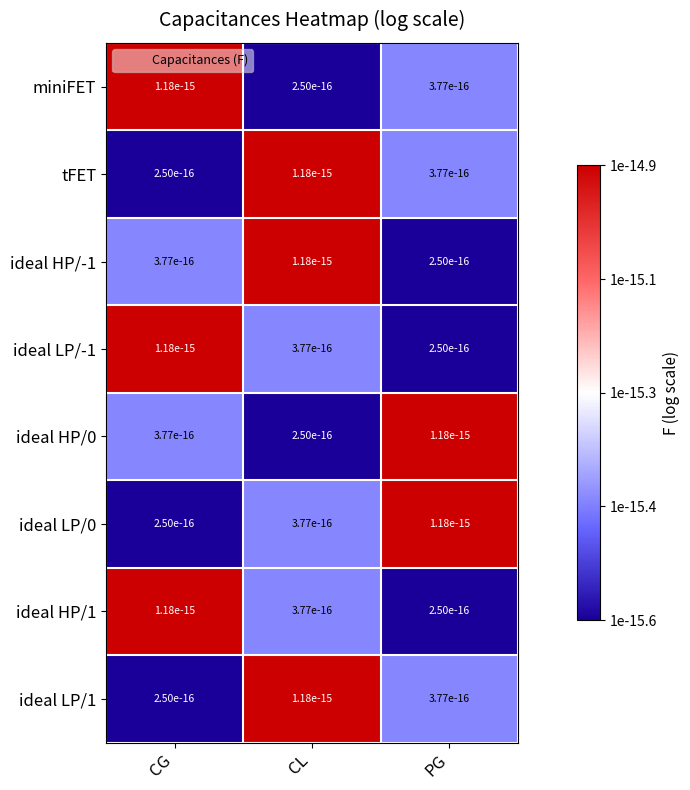

Where is ideal LP/-1 nearest to the value -15?

CG